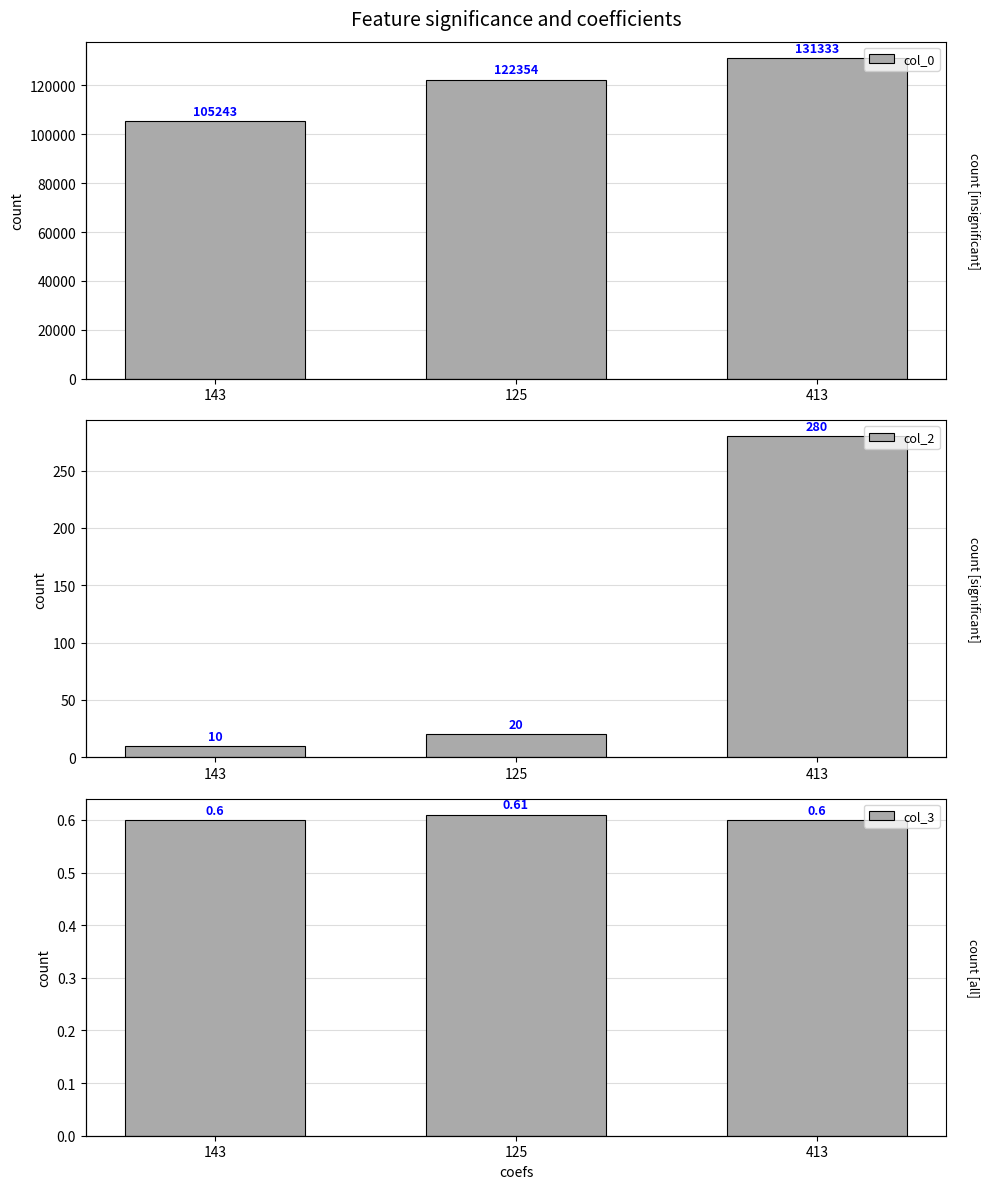

What is the sum of all col_2 values?

310.0